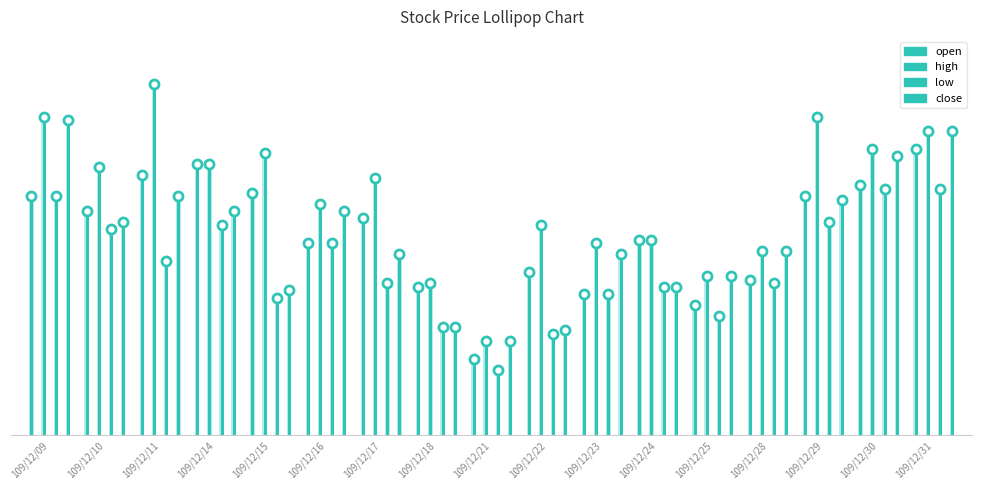

Reading left to right, what are all the values shown in this chart?

open: 1.8	1.7	1.8	1.9	1.8	1.6	1.7	1.5	1.3	1.6	1.5	1.6	1.5	1.5	1.8	1.8	1.9
high: 2.0	1.8	2.1	1.9	1.9	1.7	1.8	1.5	1.4	1.7	1.6	1.6	1.5	1.6	2.0	1.9	1.9
low: 1.8	1.7	1.6	1.7	1.5	1.6	1.5	1.4	1.3	1.4	1.5	1.5	1.4	1.5	1.7	1.8	1.8
close: 2.0	1.7	1.8	1.7	1.5	1.7	1.6	1.4	1.4	1.4	1.6	1.5	1.5	1.6	1.8	1.9	1.9